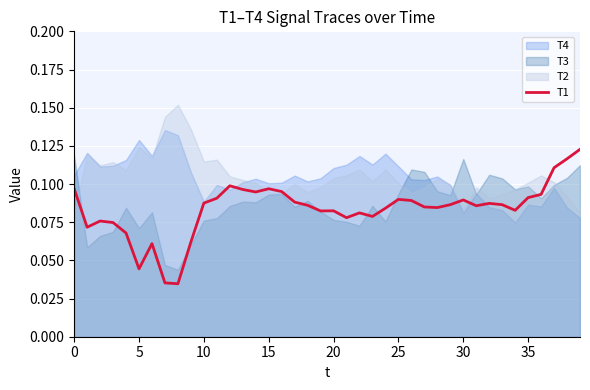

What is the label of the 29th point from the right?

11